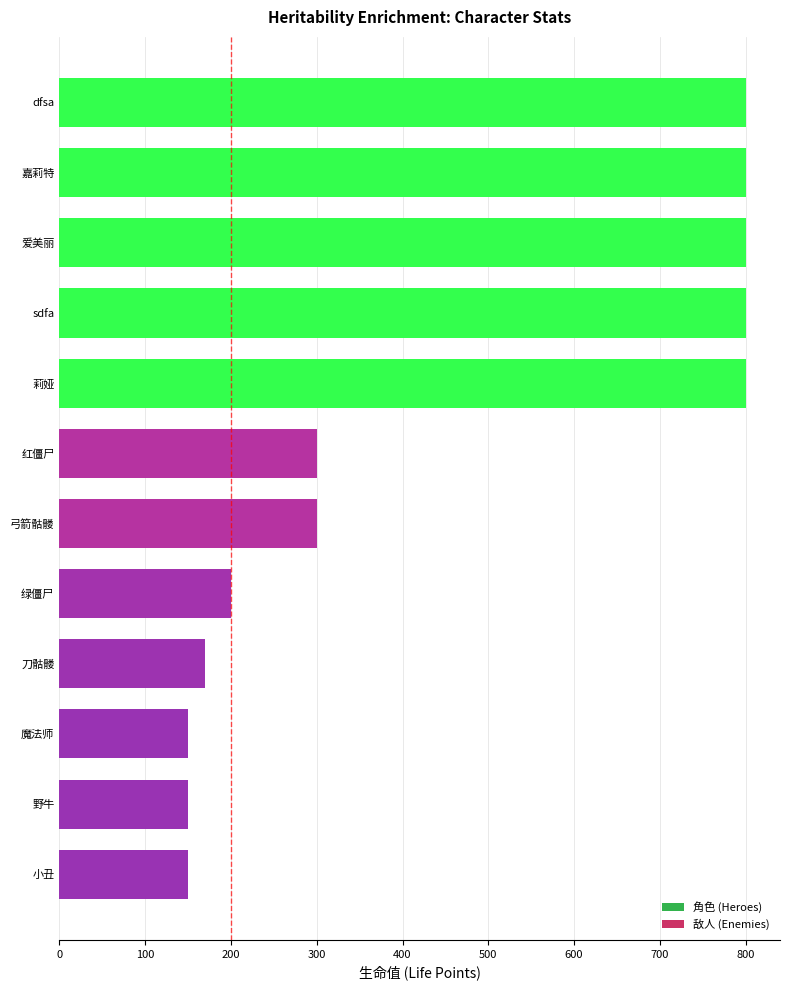

Between 弓箭骷髅 and 野牛, which is larger?

弓箭骷髅